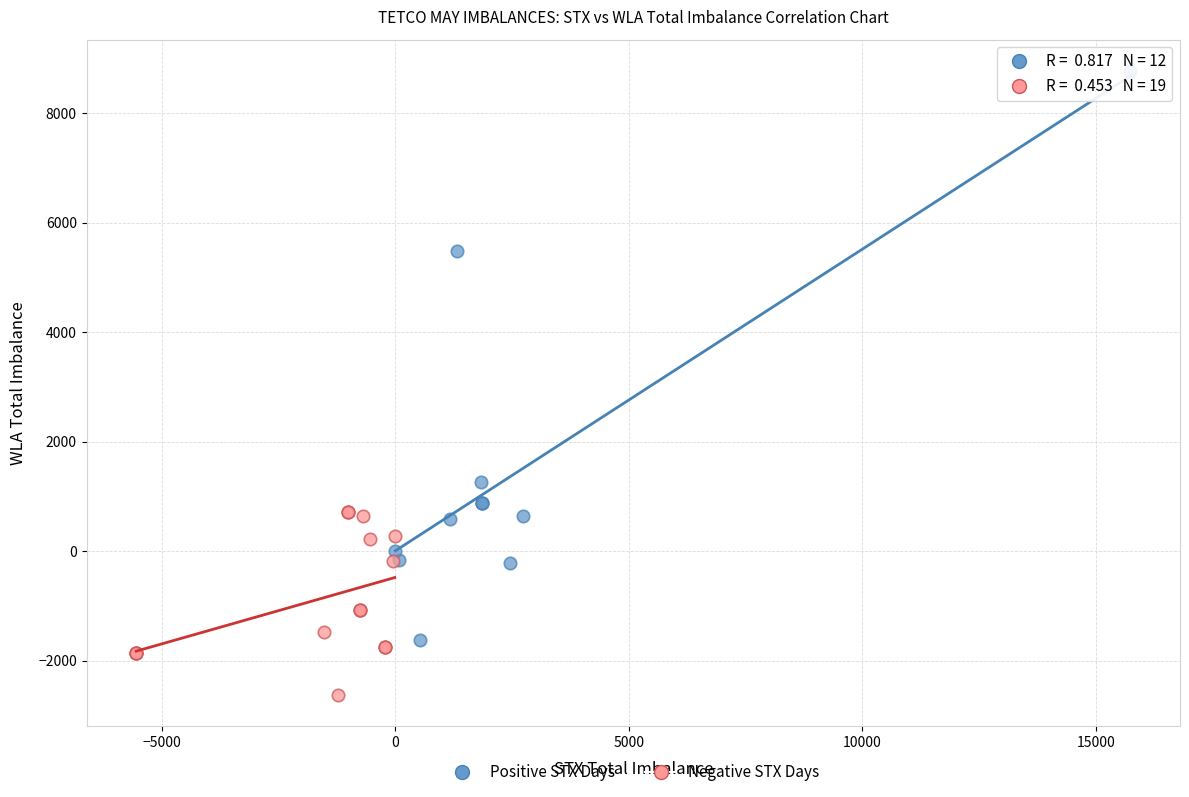

Which series contains the highest Y value?

Positive STX Days